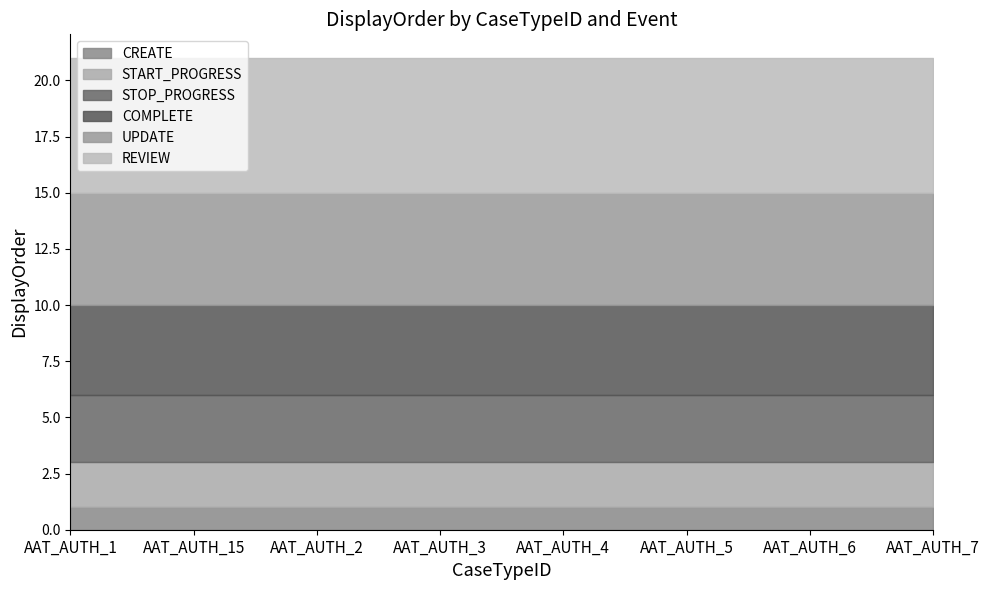

What is the label of the 3rd point from the right?

AAT_AUTH_5